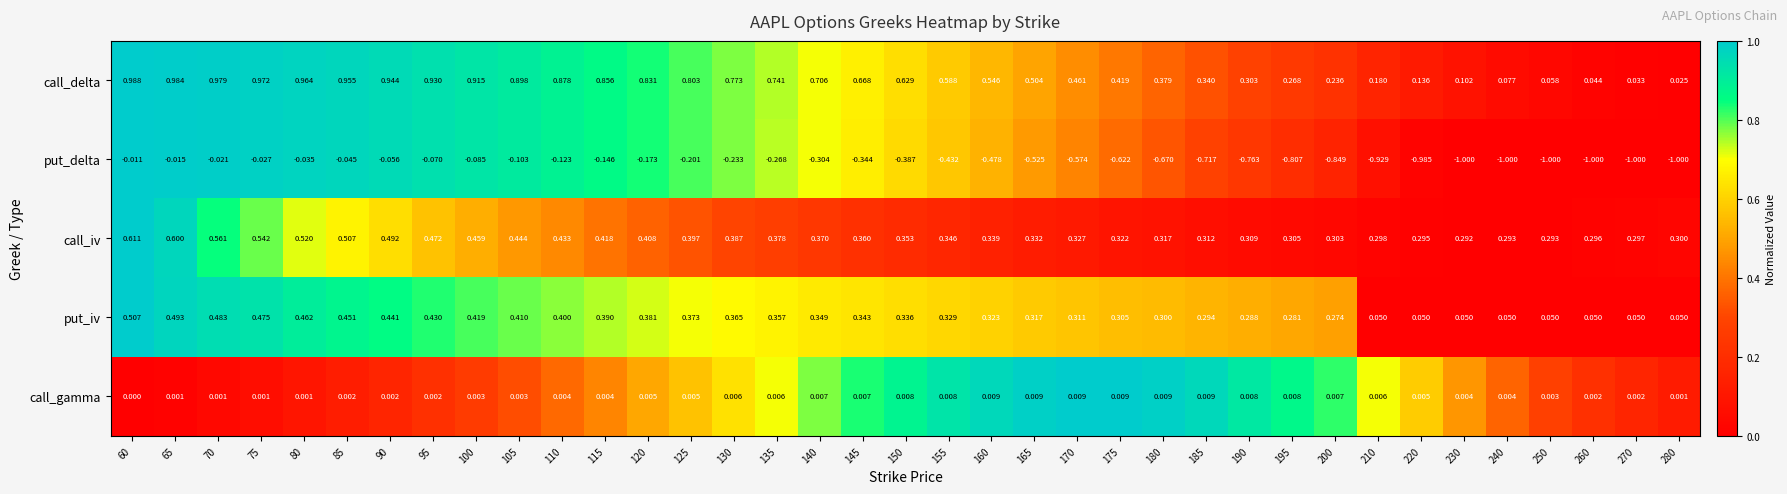

Which series has the largest range (max minus min)?

put_delta